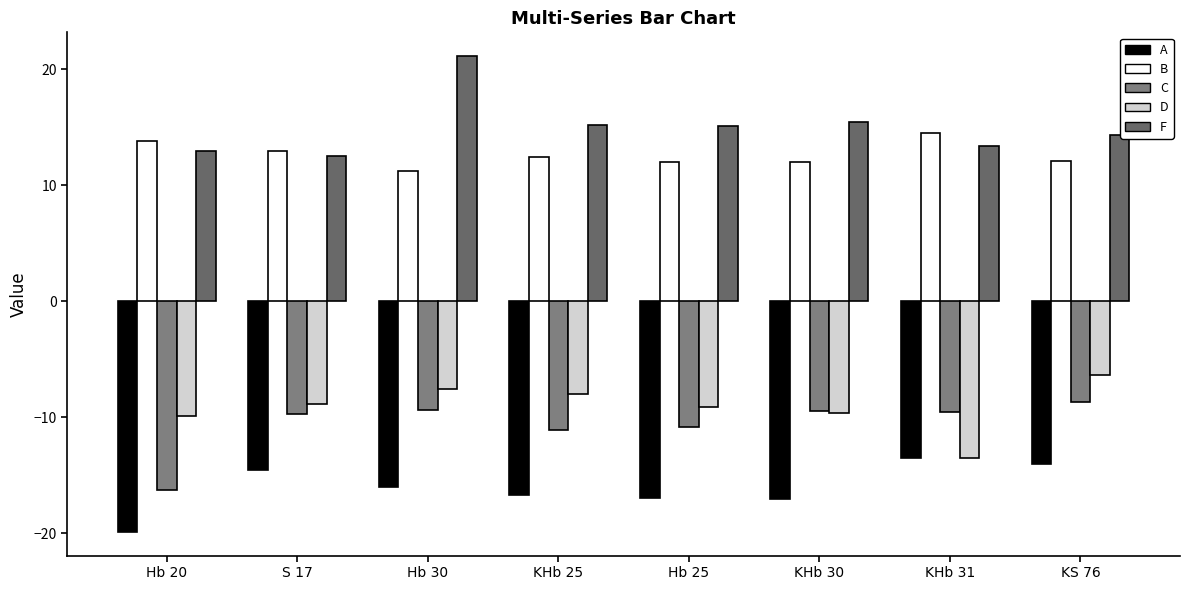

What is the lowest value of the A series?

-19.9